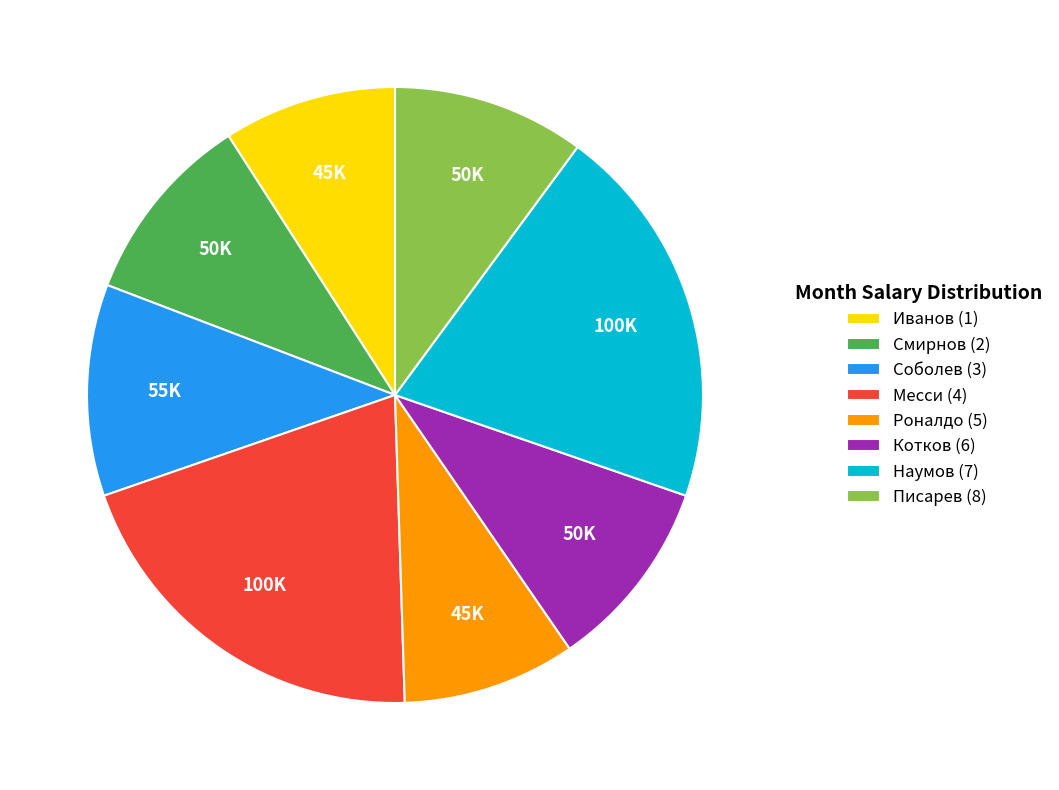

Count the number of slices in the pie.

8